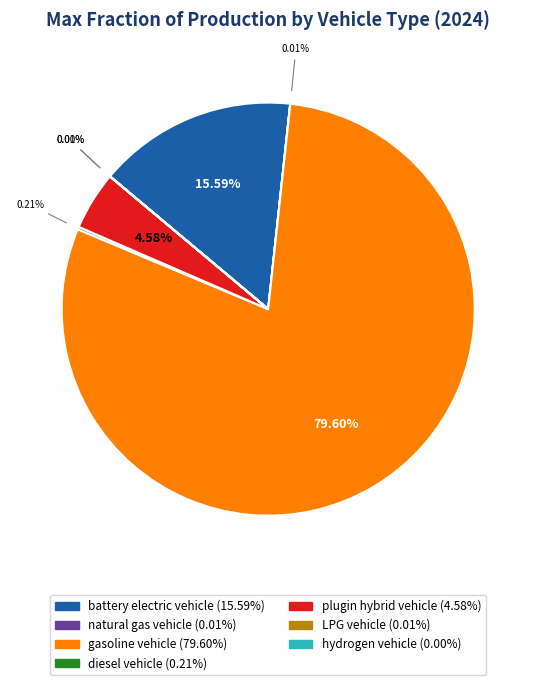

Which slice is the largest?

gasoline vehicle